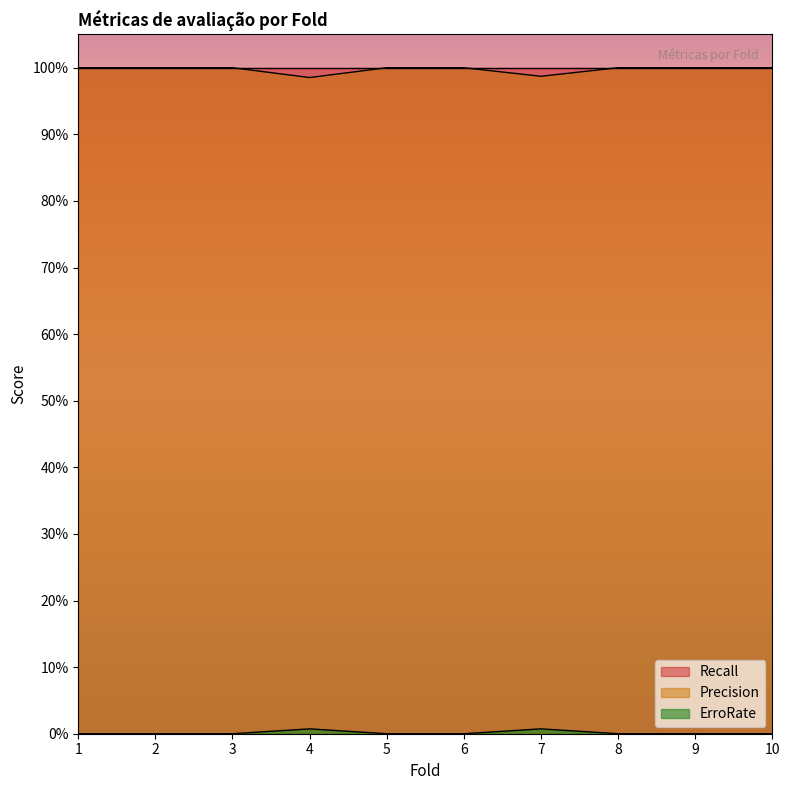

True or false: Precision has more than 0 points higher than both neighbors.

False